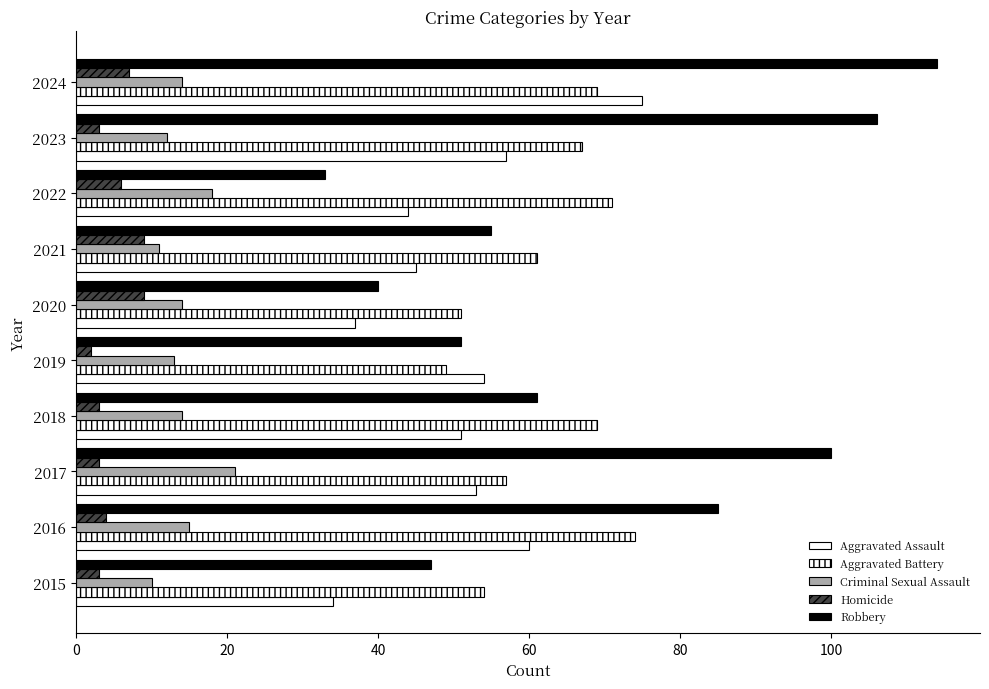

How many series are shown in this chart?

5